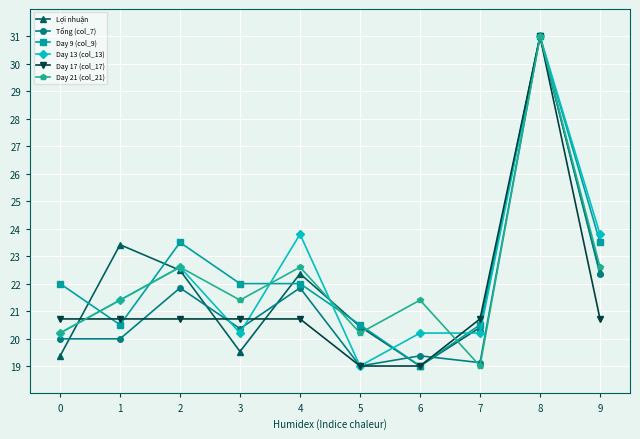

Reading left to right, transcribe all the data shown in this chart.

Lợi nhuận: 0=19.4	1=23.4	2=22.5	3=19.5	4=22.4	5=20.4	6=19.0	7=20.4	8=31.0	9=22.4
Tổng (col_7): 0=20.0	1=20.0	2=21.8	3=20.4	4=21.8	5=19.0	6=19.4	7=19.1	8=31.0	9=22.3
Day 9 (col_9): 0=22.0	1=20.5	2=23.5	3=22.0	4=22.0	5=20.5	6=19.0	7=20.5	8=31.0	9=23.5
Day 13 (col_13): 0=20.2	1=21.4	2=22.6	3=20.2	4=23.8	5=19.0	6=20.2	7=20.2	8=31.0	9=23.8
Day 17 (col_17): 0=20.7	1=20.7	2=20.7	3=20.7	4=20.7	5=19.0	6=19.0	7=20.7	8=31.0	9=20.7
Day 21 (col_21): 0=20.2	1=21.4	2=22.6	3=21.4	4=22.6	5=20.2	6=21.4	7=19.0	8=31.0	9=22.6